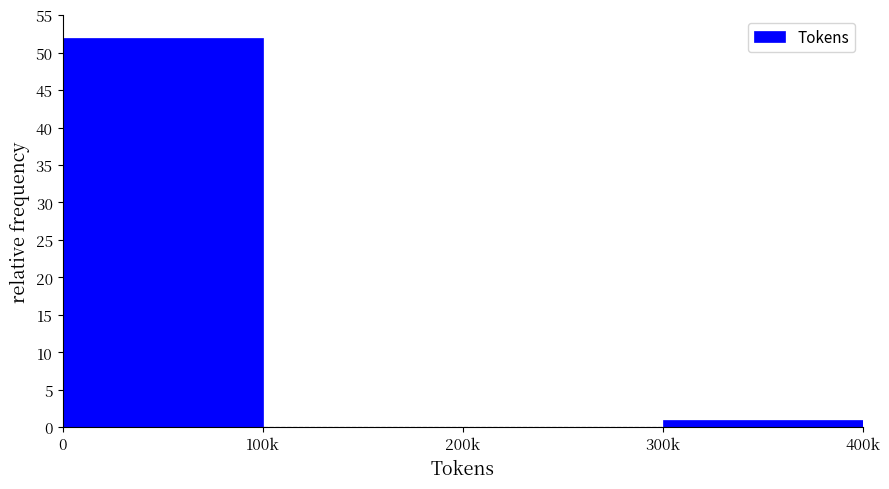

Reading left to right, transcribe all the data shown in this chart.

0=52	100k=0	200k=0	300k=1